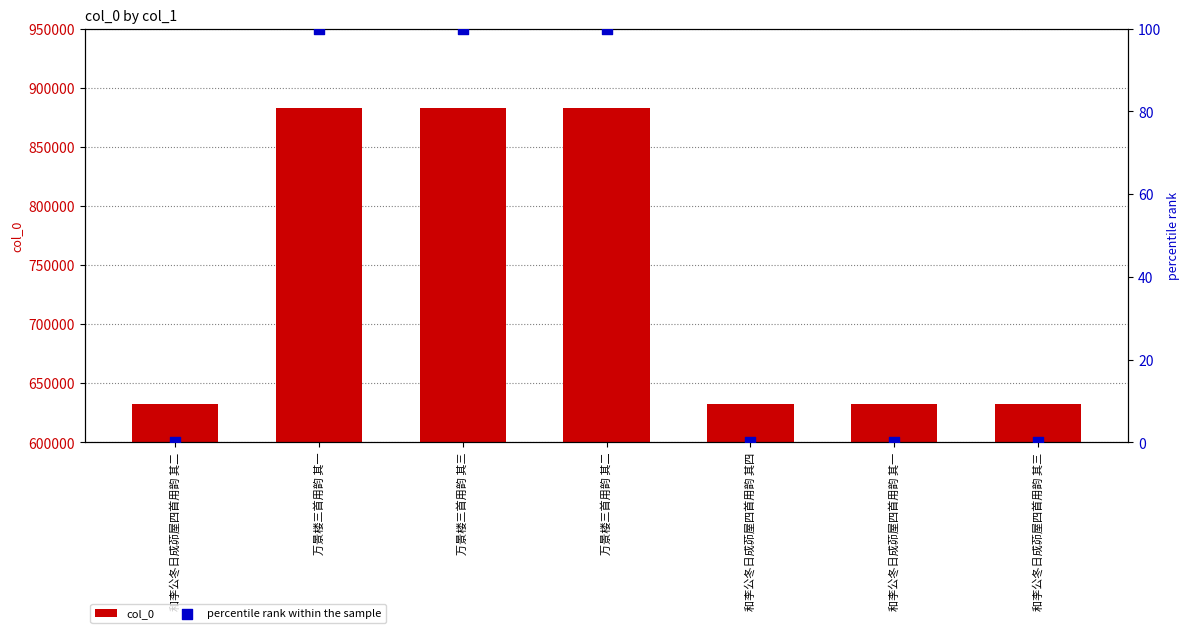

Which series has the widest spread of Y values?

col_0